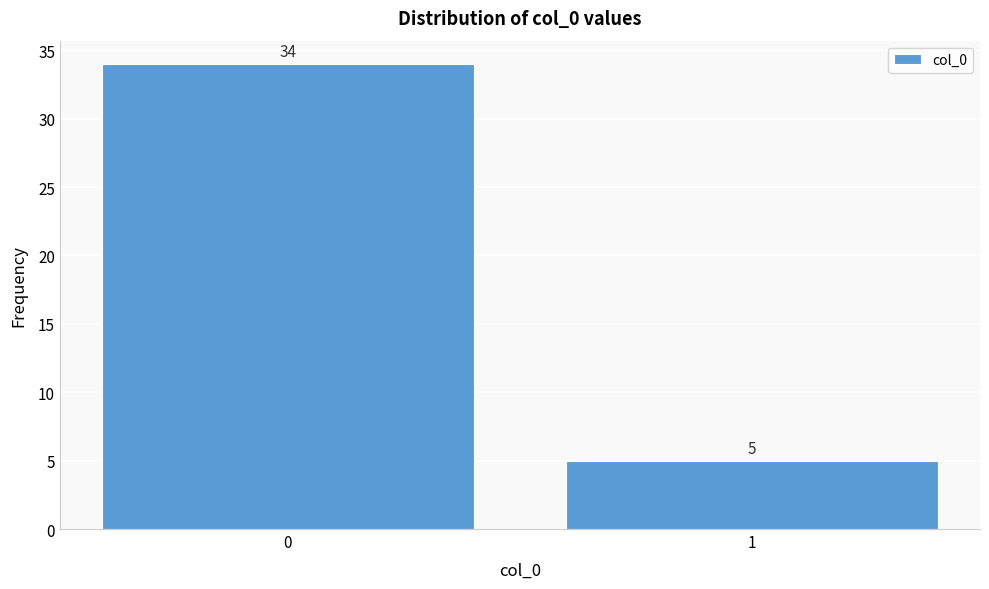

Reading left to right, list all the values displayed in this chart.

34	5